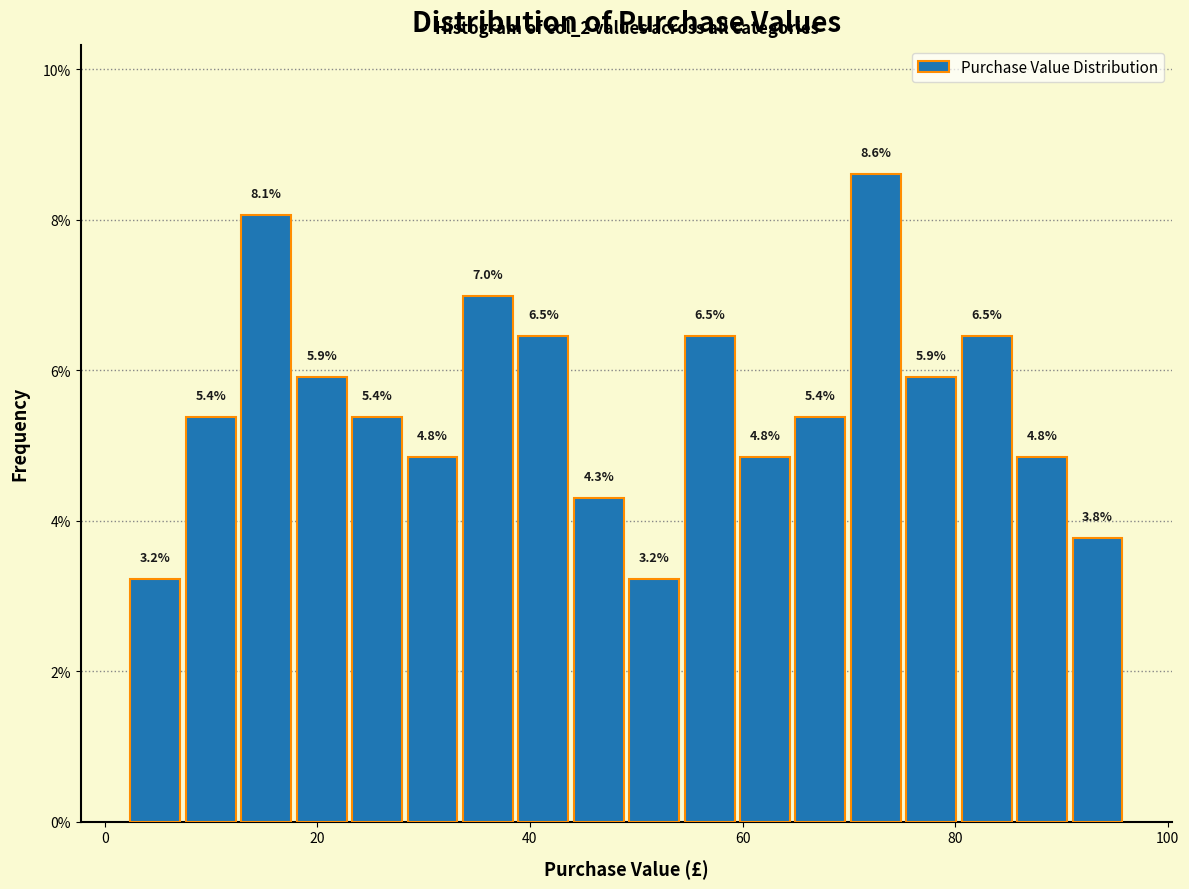

Around what value on the x-axis is the tallest bar? Give the approximate position of its centre, as read against the axis.

72